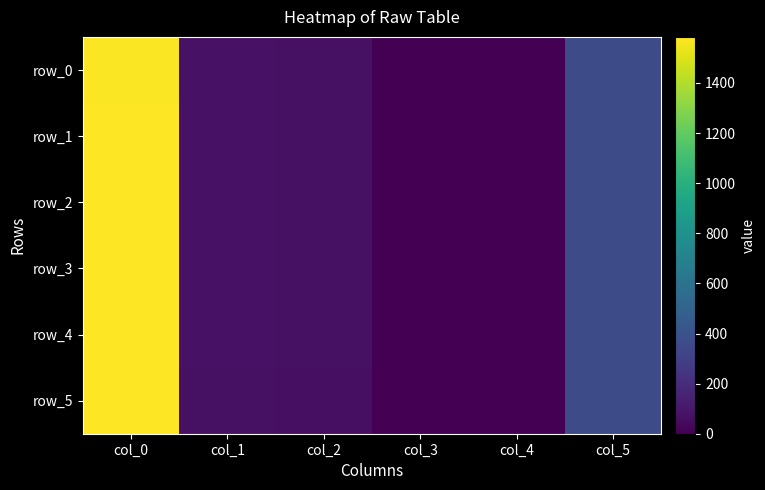

Which has a higher value, col_5 or col_1?

col_5